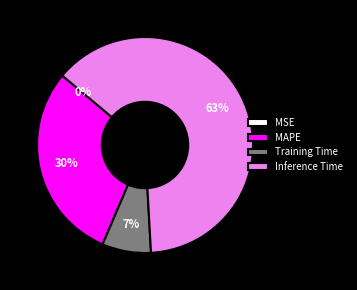

Does Training Time represent more than half of the total?

No